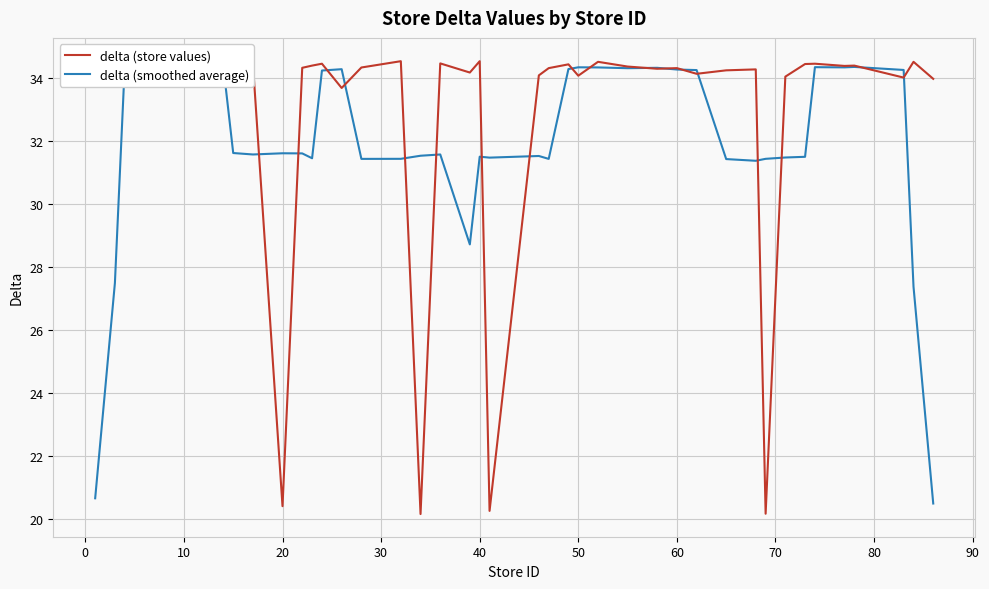

The delta (store values) series shows 14.8 at 29. True or false?

False